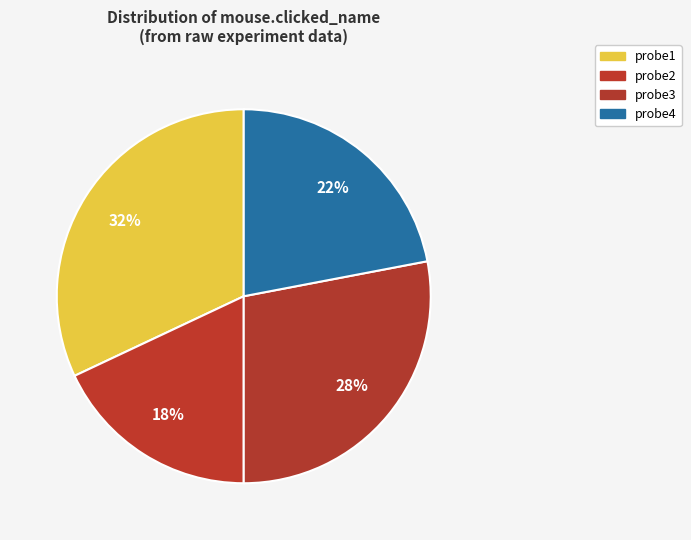

Rank the categories by value from highest to lowest.

probe1, probe3, probe4, probe2